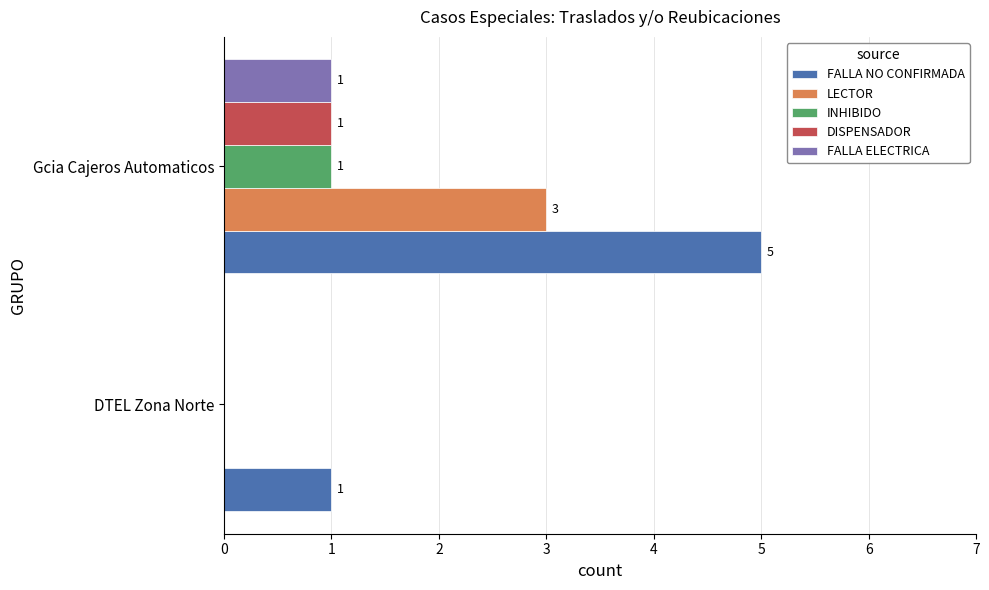

Between DTEL Zona Norte and Gcia Cajeros Automaticos, which series saw the biggest shift?

FALLA NO CONFIRMADA